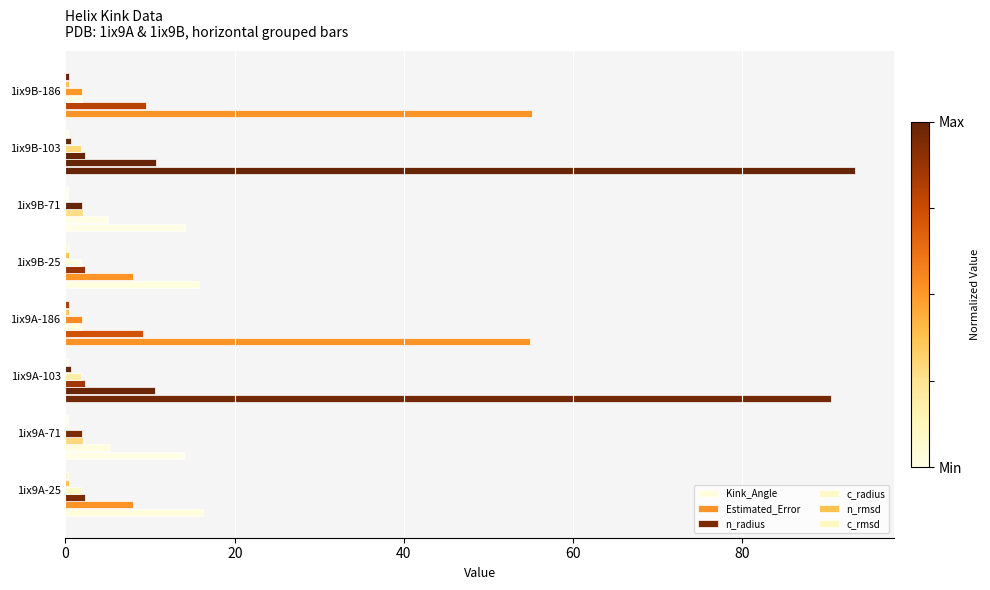

Reading right to left, list all the values displayed in this chart.

Kink_Angle: 55.2	93.3	14.1	15.8	54.9	90.5	14.0	16.3
Estimated_Error: 9.5	10.7	5.1	8.0	9.1	10.6	5.2	8.0
n_radius: 2.0	2.3	2.1	2.3	2.0	2.3	2.1	2.3
c_radius: 1.9	1.9	1.9	1.9	1.9	1.9	1.9	1.9
n_rmsd: 0.4	0.7	0.3	0.4	0.4	0.7	0.3	0.4
c_rmsd: 0.4	0.3	0.3	0.3	0.4	0.3	0.3	0.3